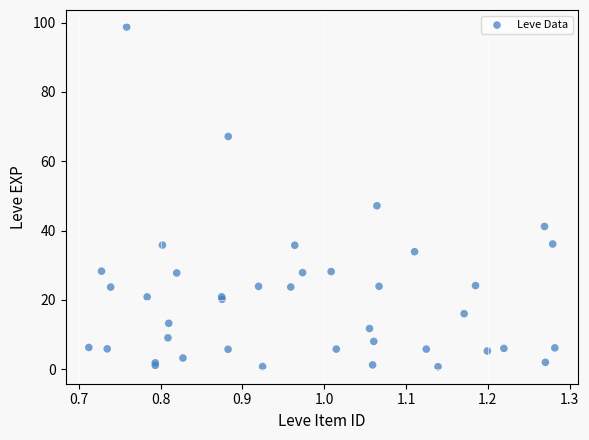

What Y value in the scatter plot is closest to 49?

47.2